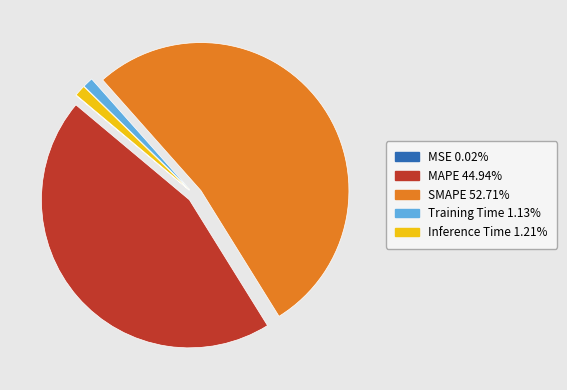

What is the majority slice?

SMAPE